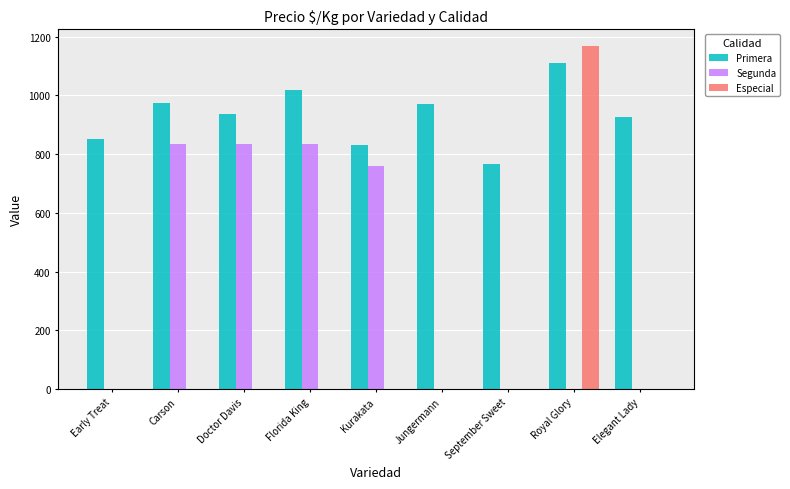

What are all the series names shown in the legend?

Primera, Segunda, Especial